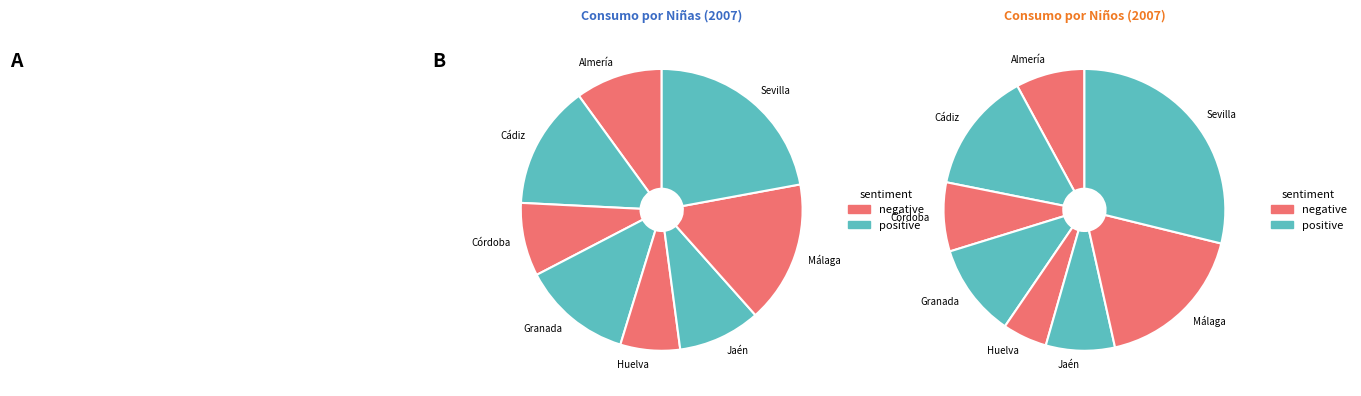

The Cádiz slice represents 14% of the pie. True or false?

True